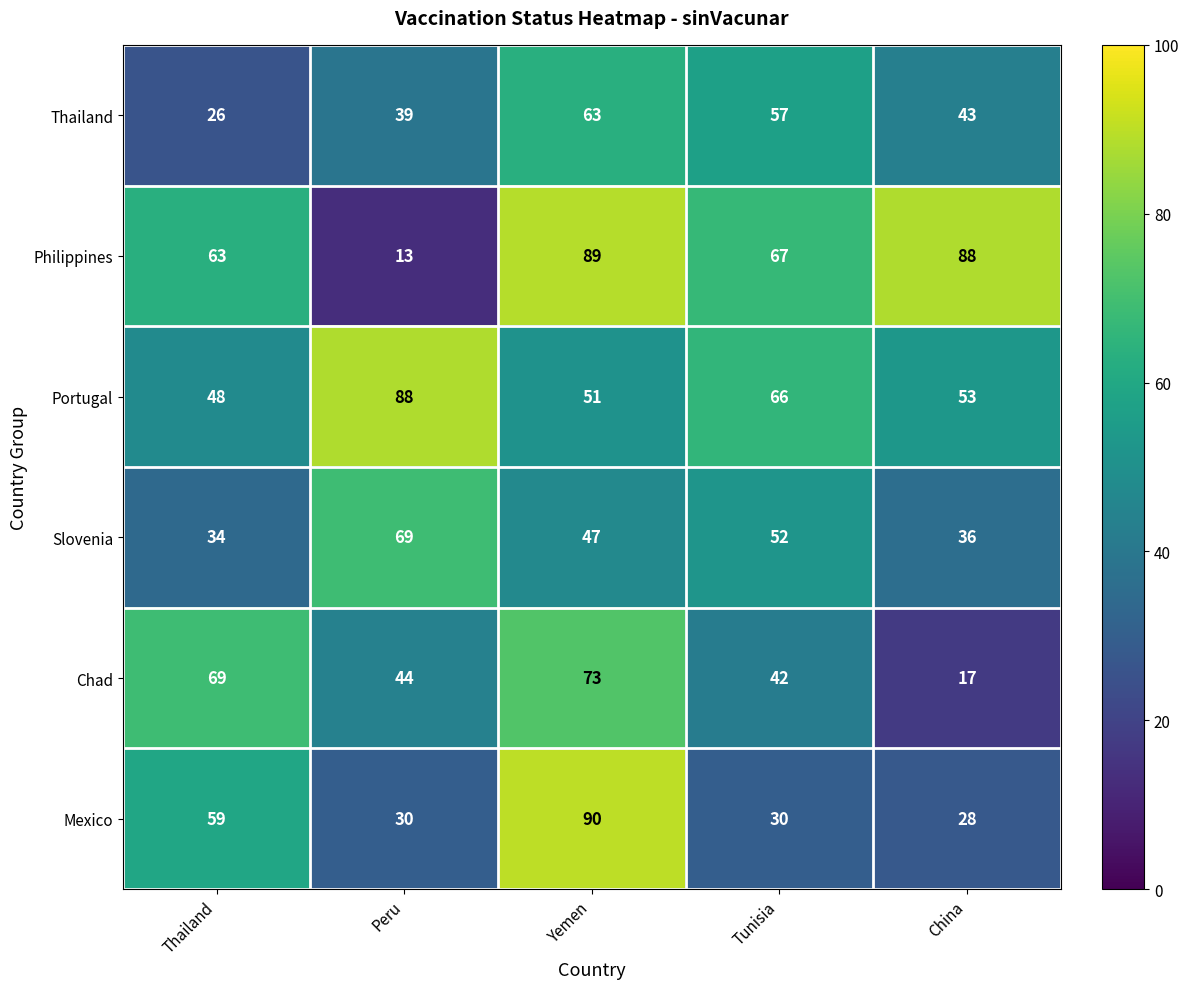

What is the total value across all series at Peru?

283